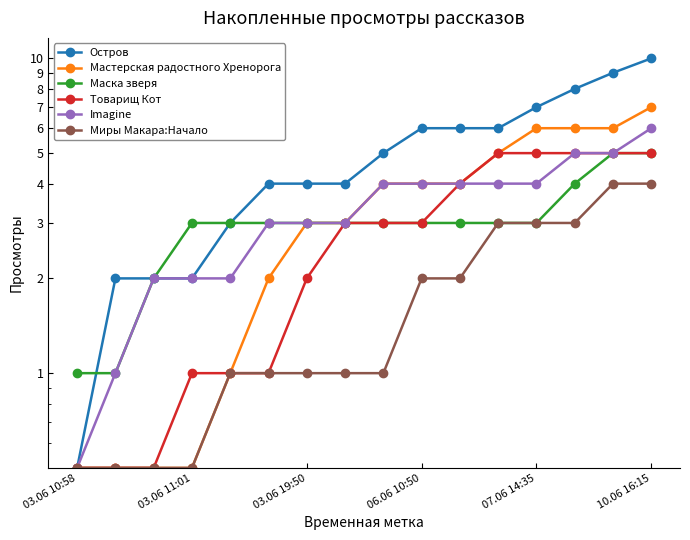

What is the sum of the Маска зверя values at 13 and 07.06 14:35?

7.0